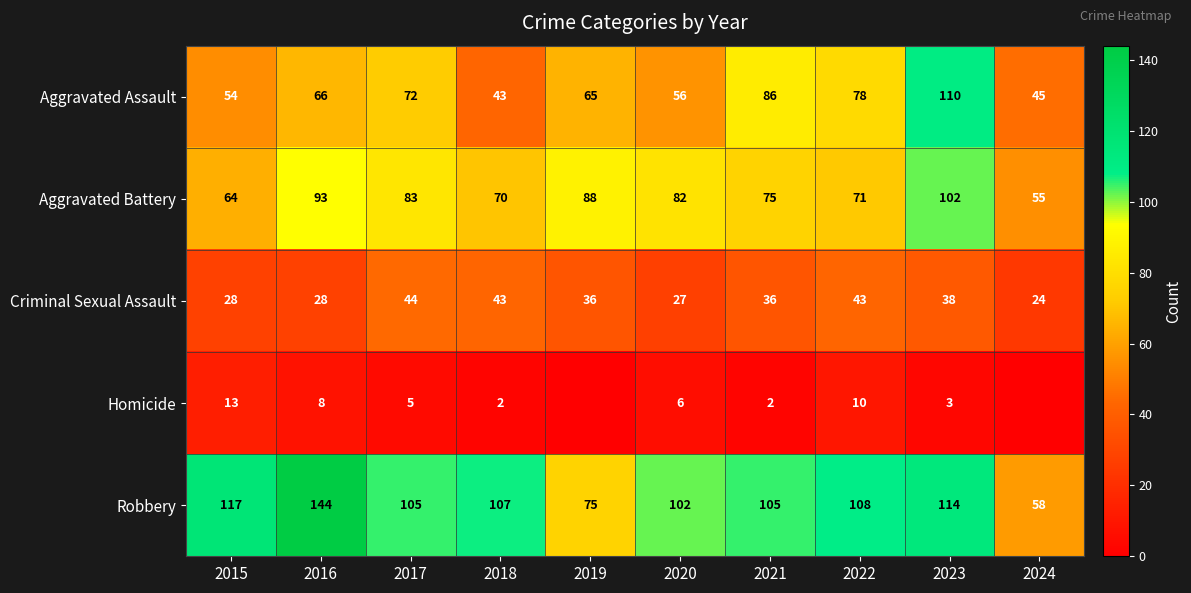

Which series changed the most between 2020 and 2022?

Aggravated Assault